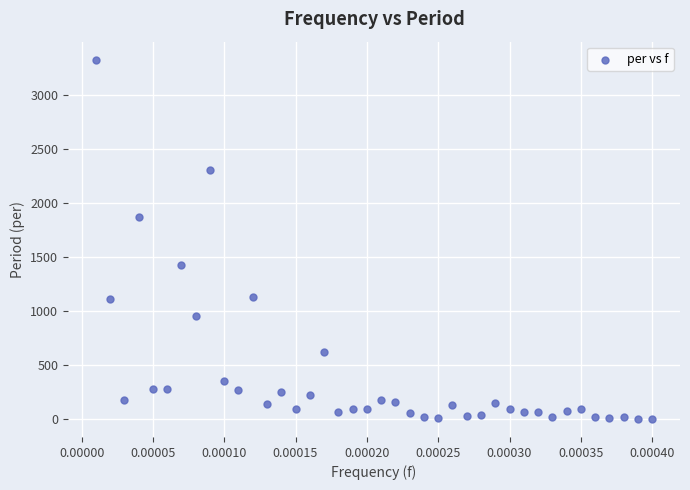

How many points are shown in the scatter plot?

40